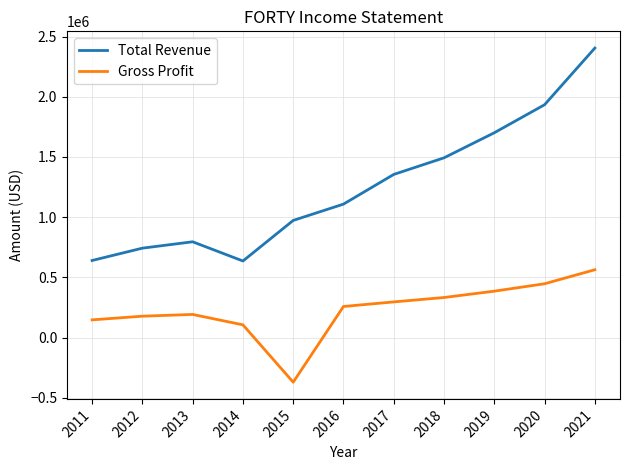

What is the difference between the maximum and second lowest values in the Gross Profit series?

457600